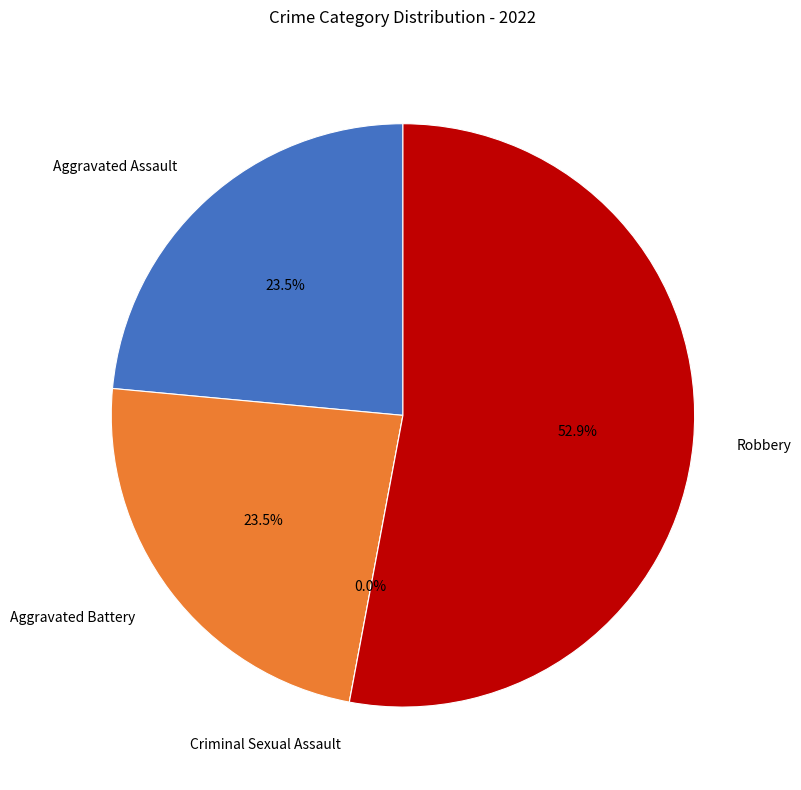

True or false: Aggravated Battery accounts for 24% of the total.

True